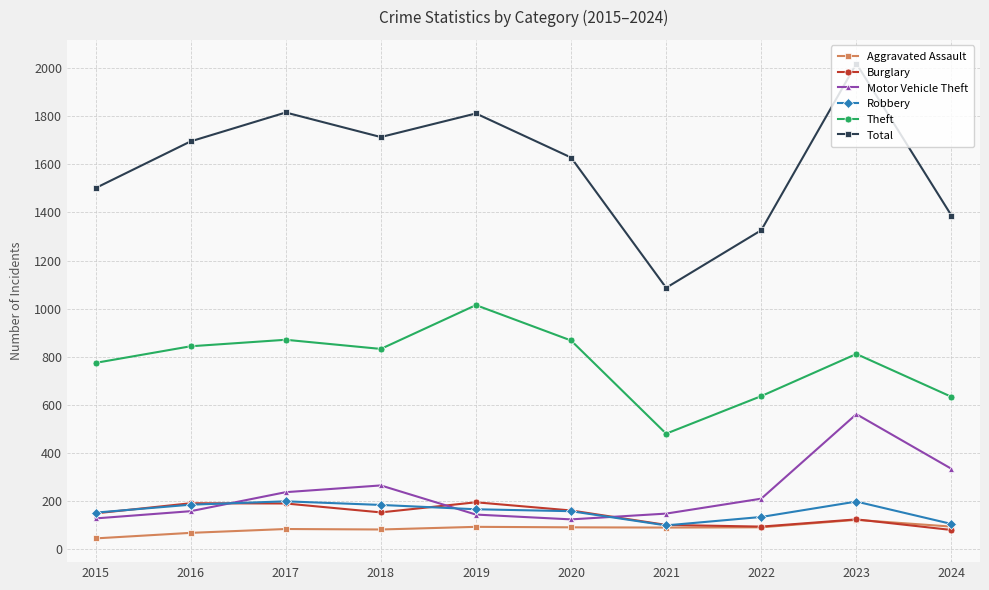

Which series has the widest spread of values?

Total